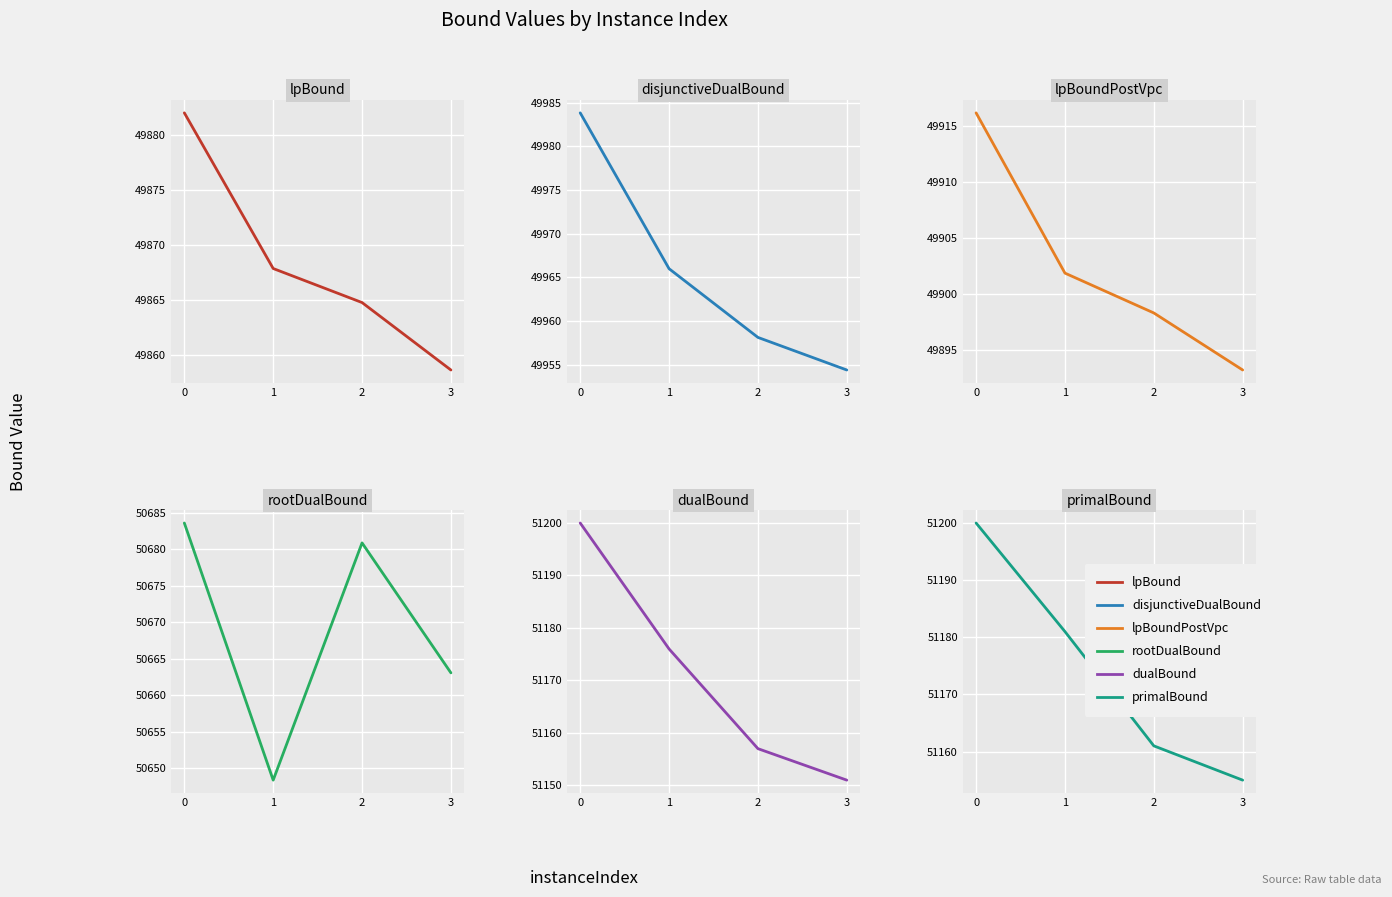

How many values in the disjunctiveDualBound series are below 49965?

2